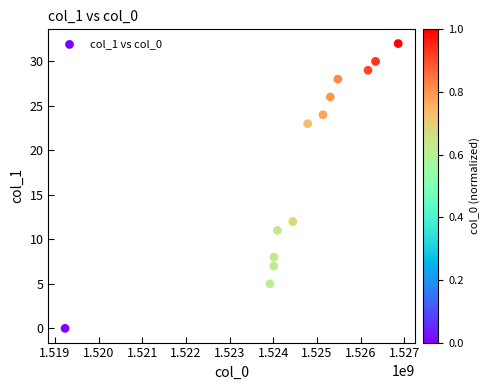

What Y value in the scatter plot is closest to 16?

12